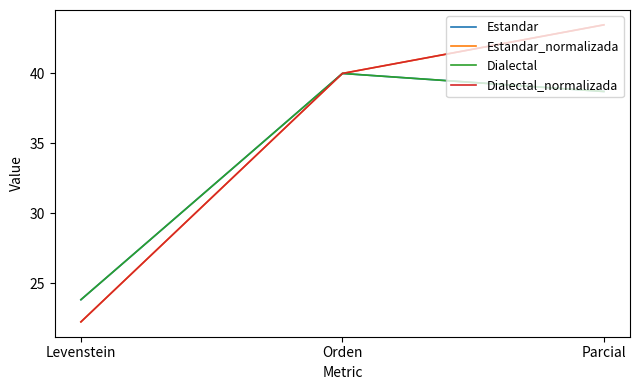

What is the maximum value for Estandar?

40.0